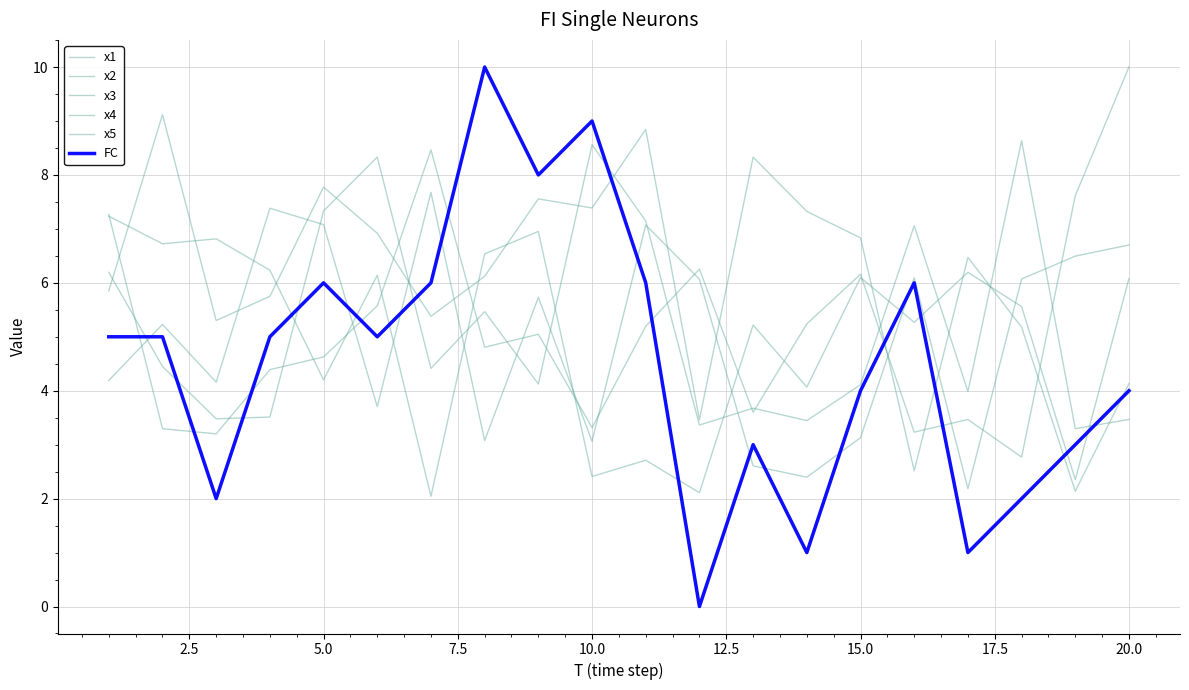

At how many categories does at least one series exceed 8?

9